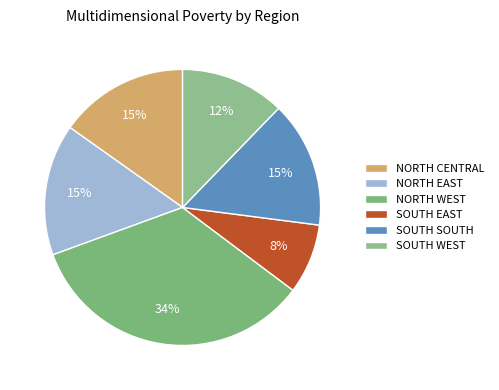

Rank the categories by value from lowest to highest.

SOUTH EAST, SOUTH WEST, SOUTH SOUTH, NORTH CENTRAL, NORTH EAST, NORTH WEST